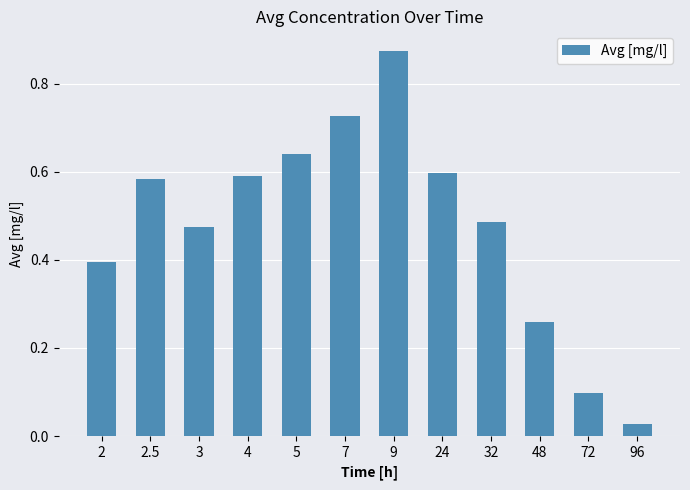

The chart shows a value of 1.2 at 7. True or false?

False